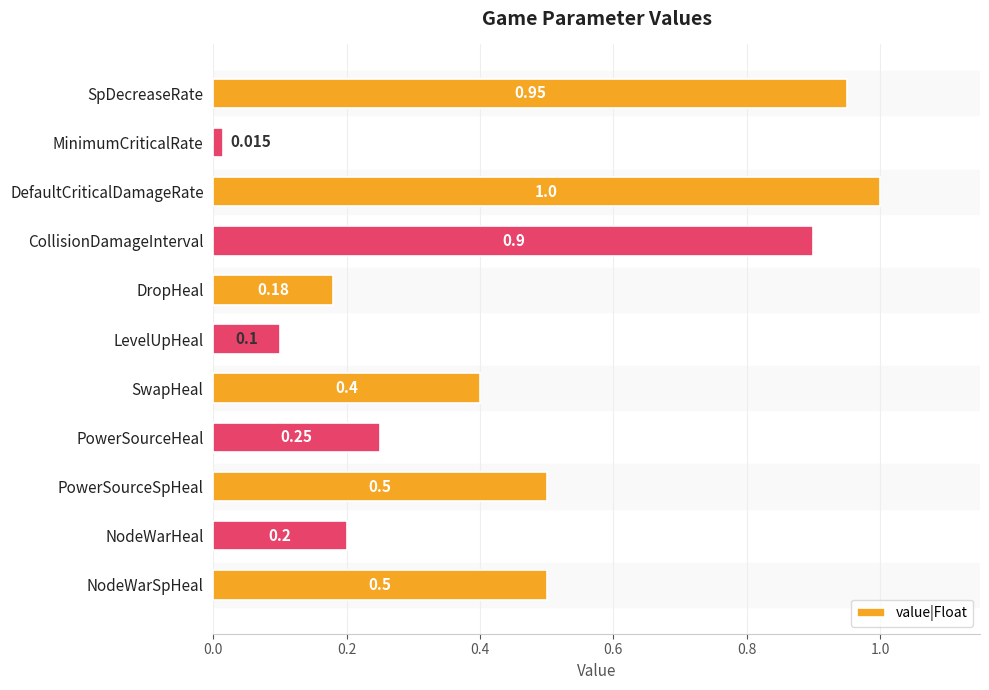

What is the label of the 3rd bar from the bottom?

PowerSourceSpHeal